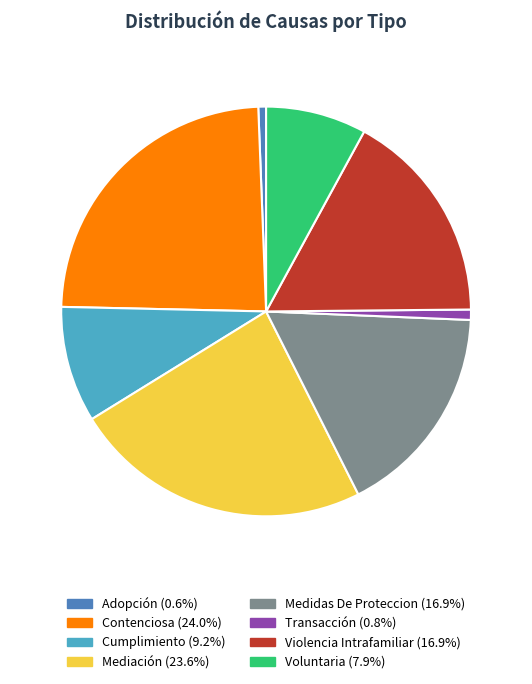

What is the ratio of the value at Cumplimiento to the value at Mediación?

0.4